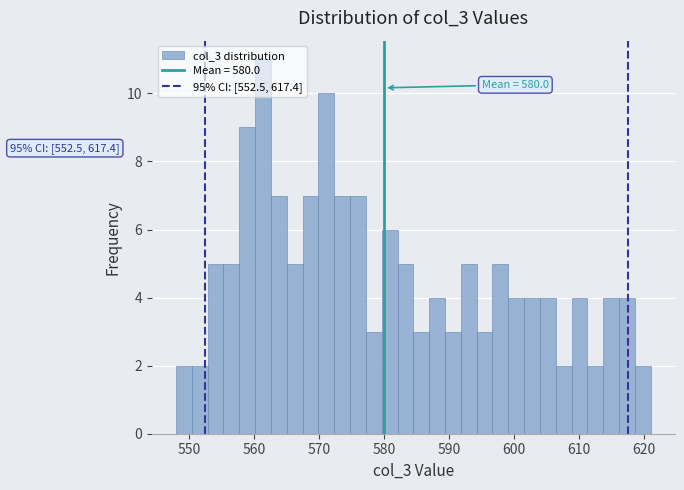

Around what value on the x-axis is the tallest bar? Give the approximate position of its centre, as read against the axis.

561